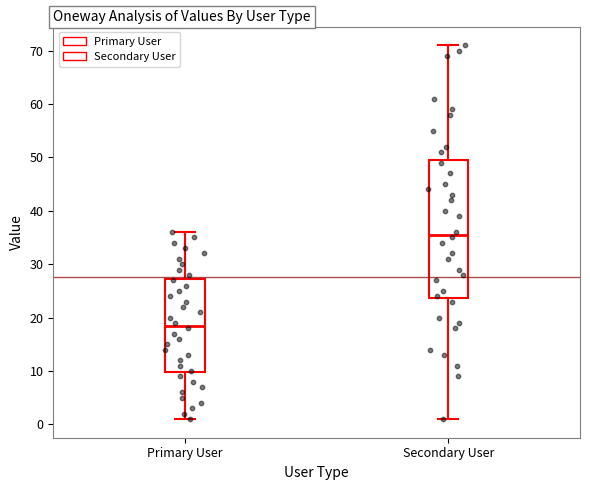

Reading left to right, transcribe this box plot: for each box, give where its median line is, the range the box spans, and where its two whiskers end, as read against the y-axis. The values are not printed on the chart, so give them approximately, as read against the axis.

Primary User: median 19, box 10 to 27, whiskers 1 to 36
Secondary User: median 36, box 24 to 50, whiskers 1 to 71